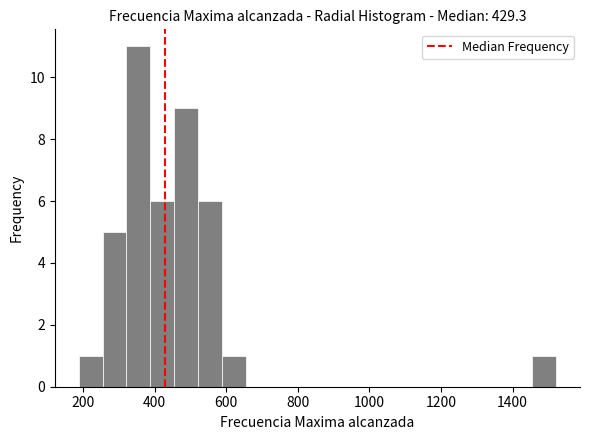

Around what value on the x-axis is the tallest bar? Give the approximate position of its centre, as read against the axis.

360